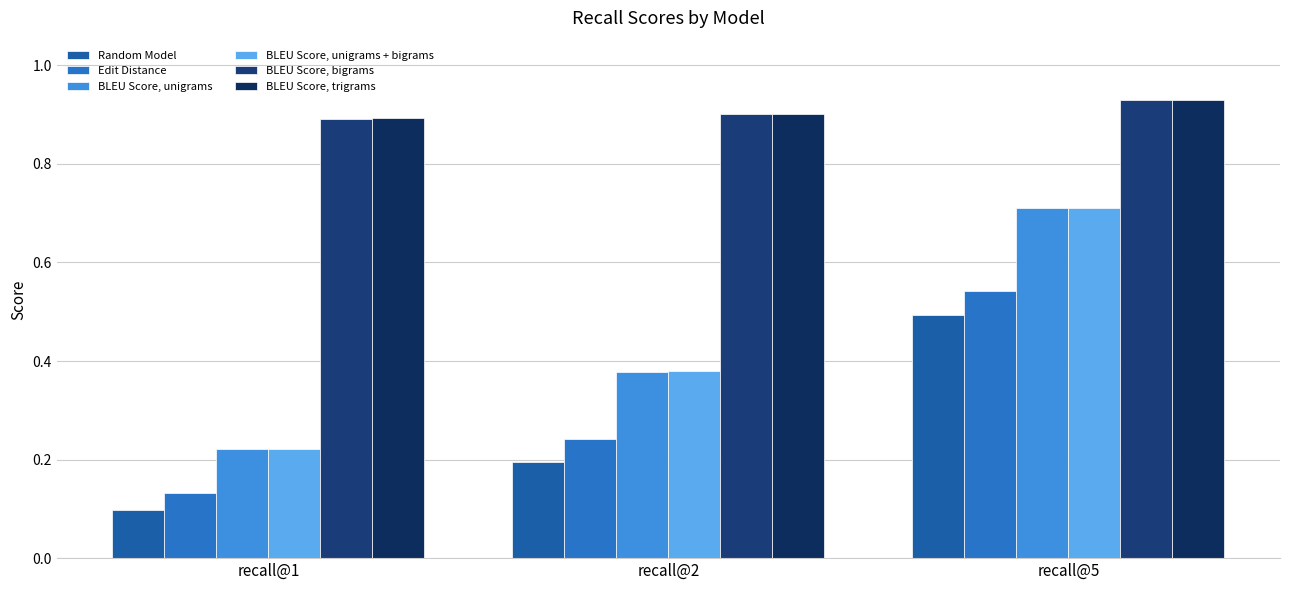

What is the difference between the highest and lowest values at recall@1?

0.8